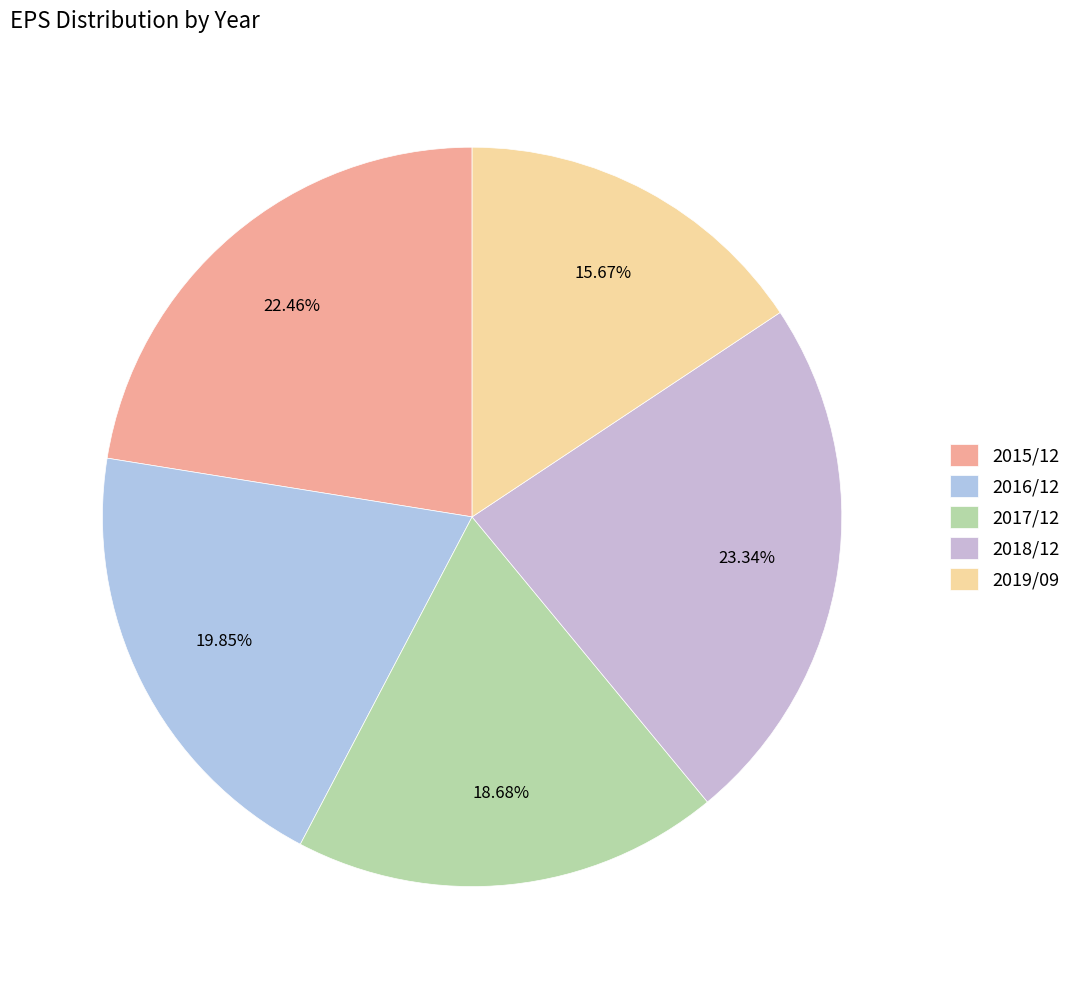

Do 2019/09 and 2016/12 together represent more than half of the pie?

No